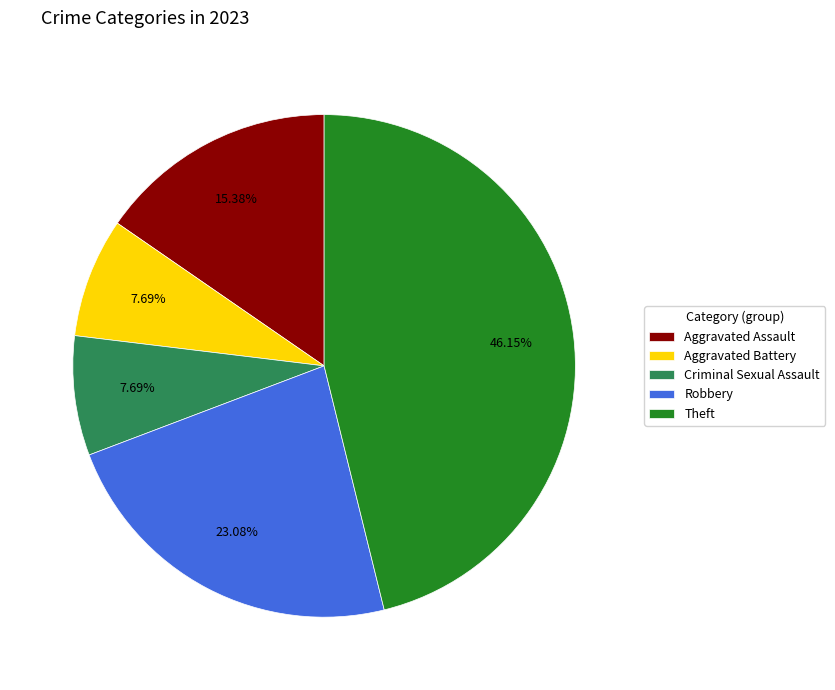

Combined, do Robbery and Theft account for over 50%?

Yes